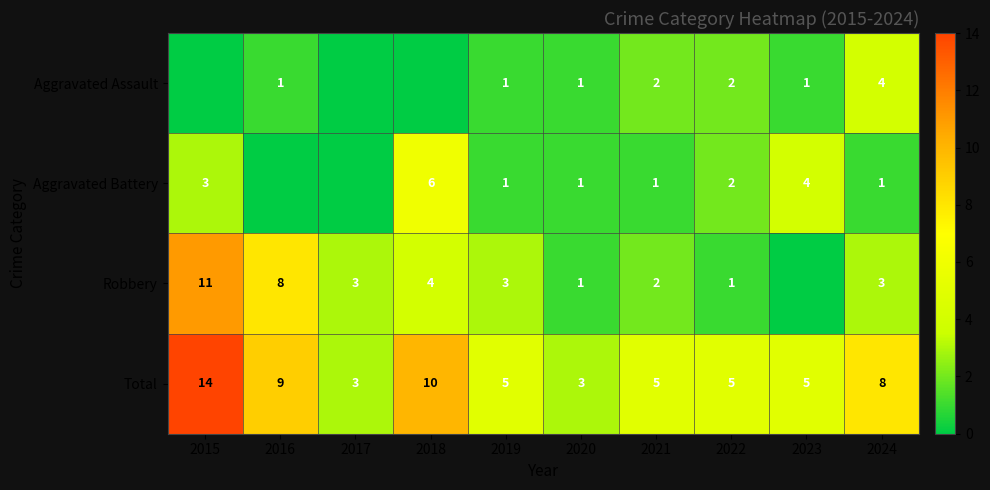

What is the spread (max minus min) of values at 2019?

4